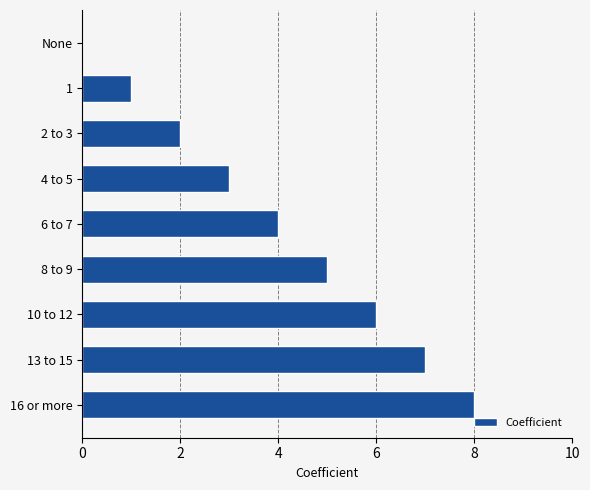

Which label corresponds to the largest value in the chart?

16 or more